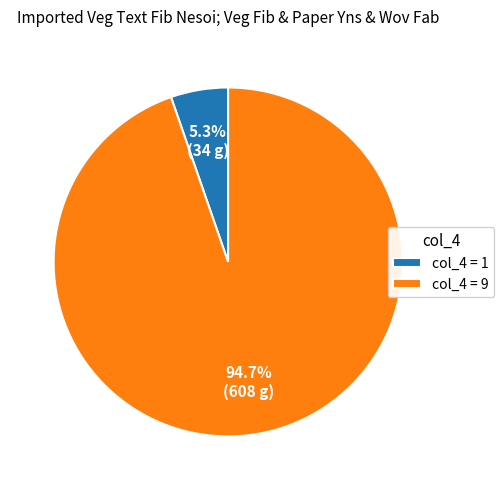

Is there any slice that represents more than half of the pie?

Yes